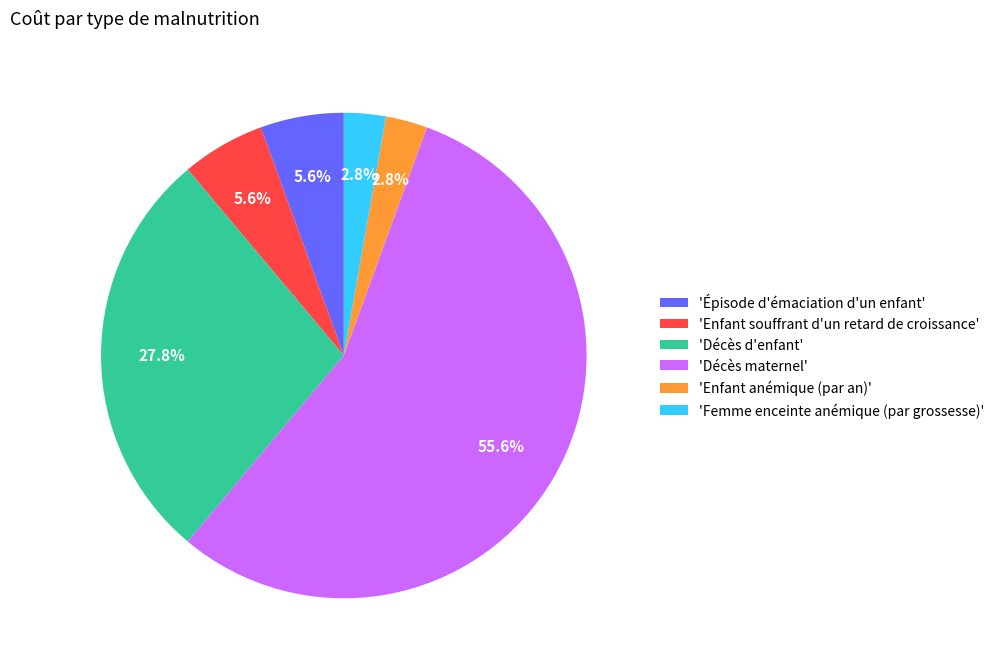

Which has a higher value, 'Femme enceinte anémique (par grossesse)' or 'Enfant souffrant d'un retard de croissance'?

'Enfant souffrant d'un retard de croissance'